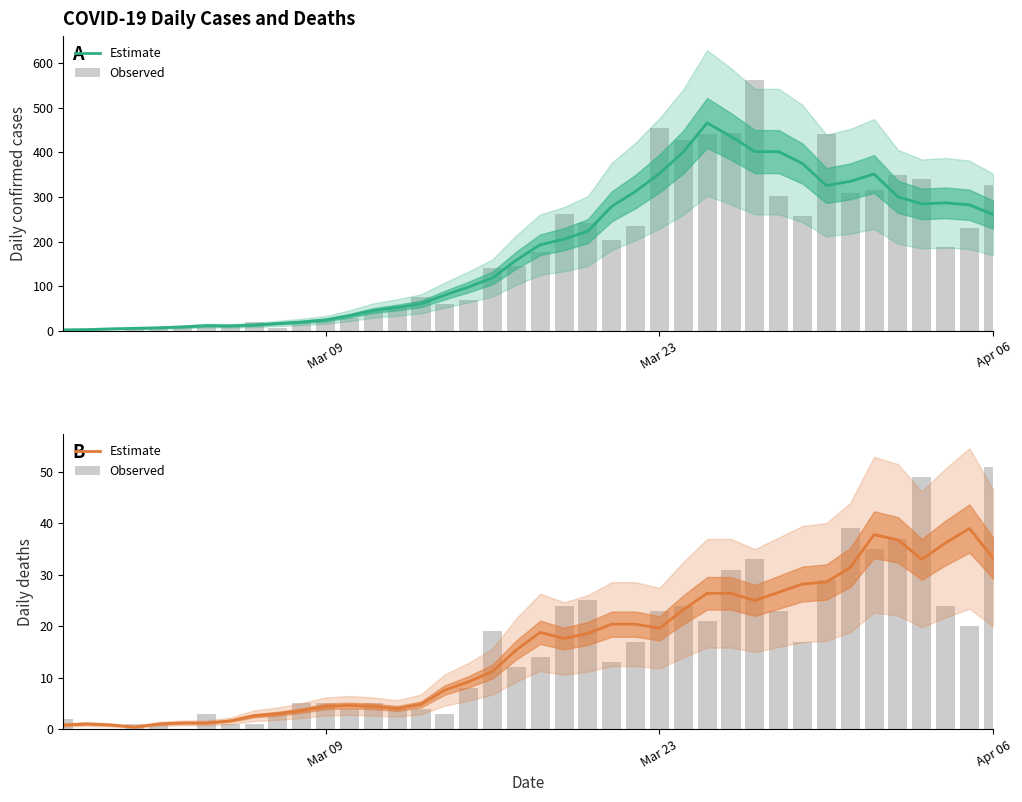

What is the highest value of the Observed series?

51.0